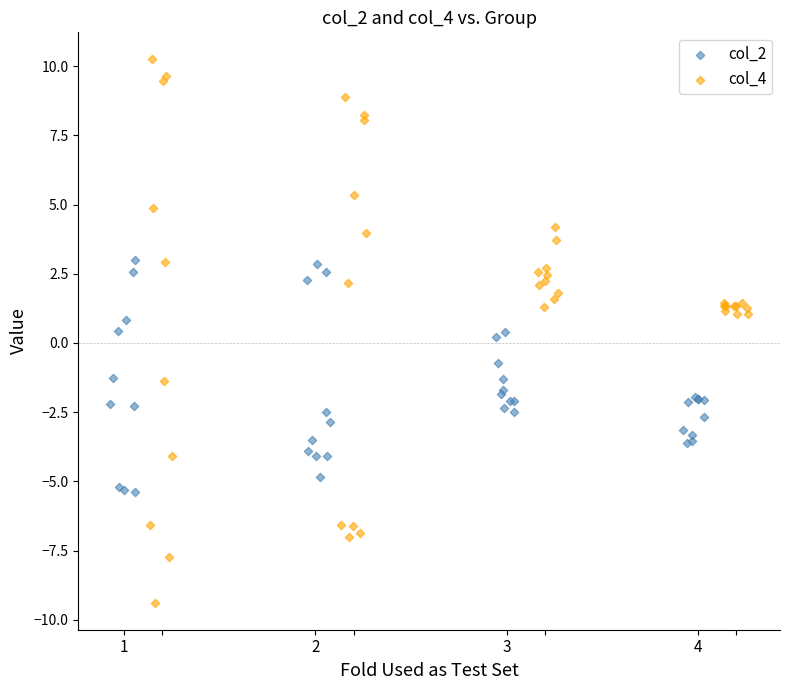

What are all the series names shown in the legend?

col_2, col_4